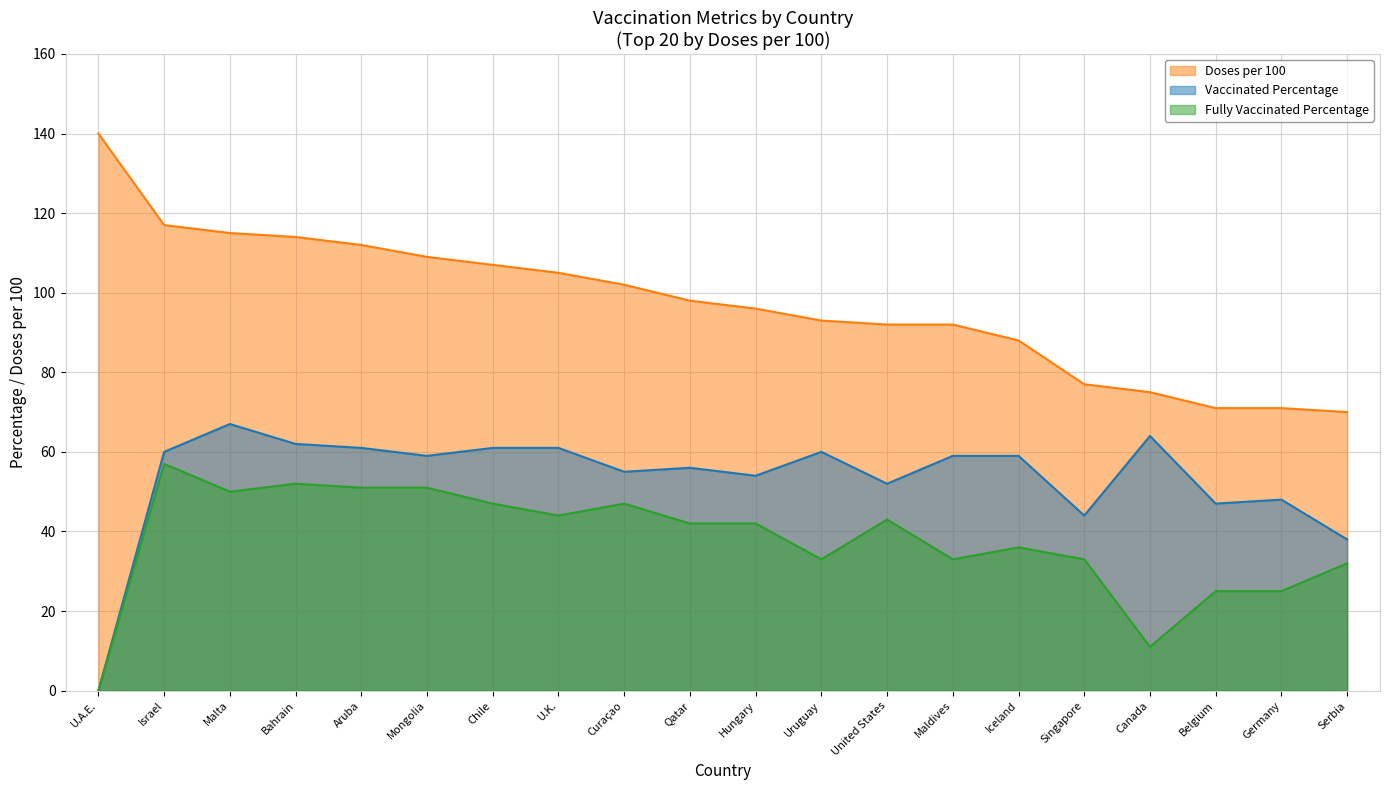

Between Uruguay and U.K., which is larger?

U.K.